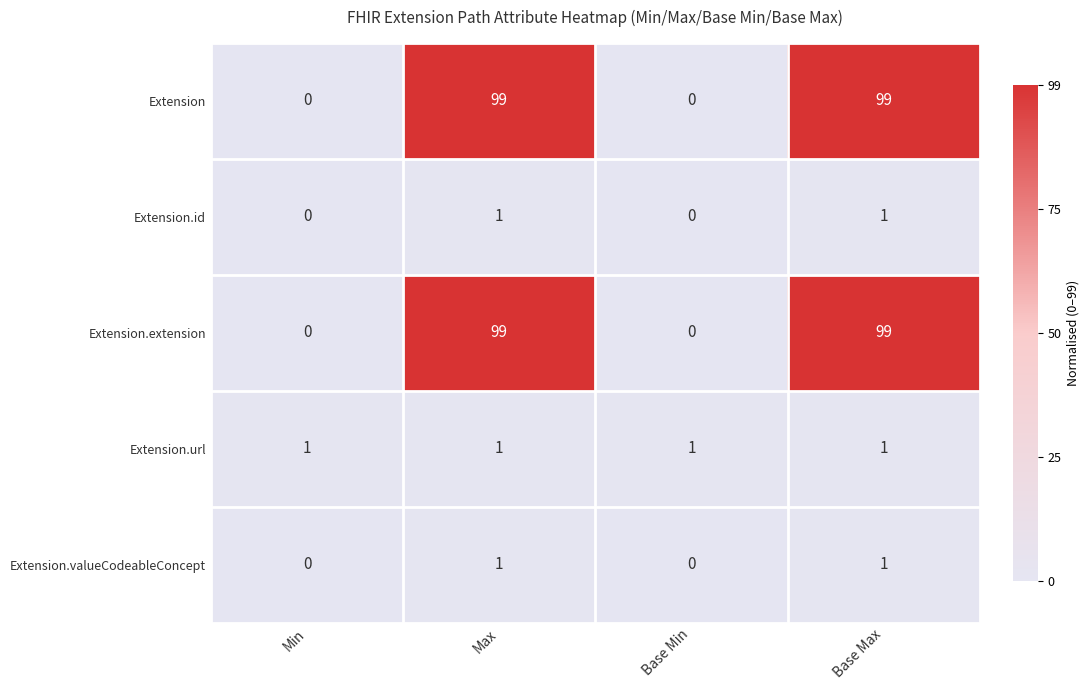

Is the value of Extension at Min greater than the value of Extension.id at Max?

No